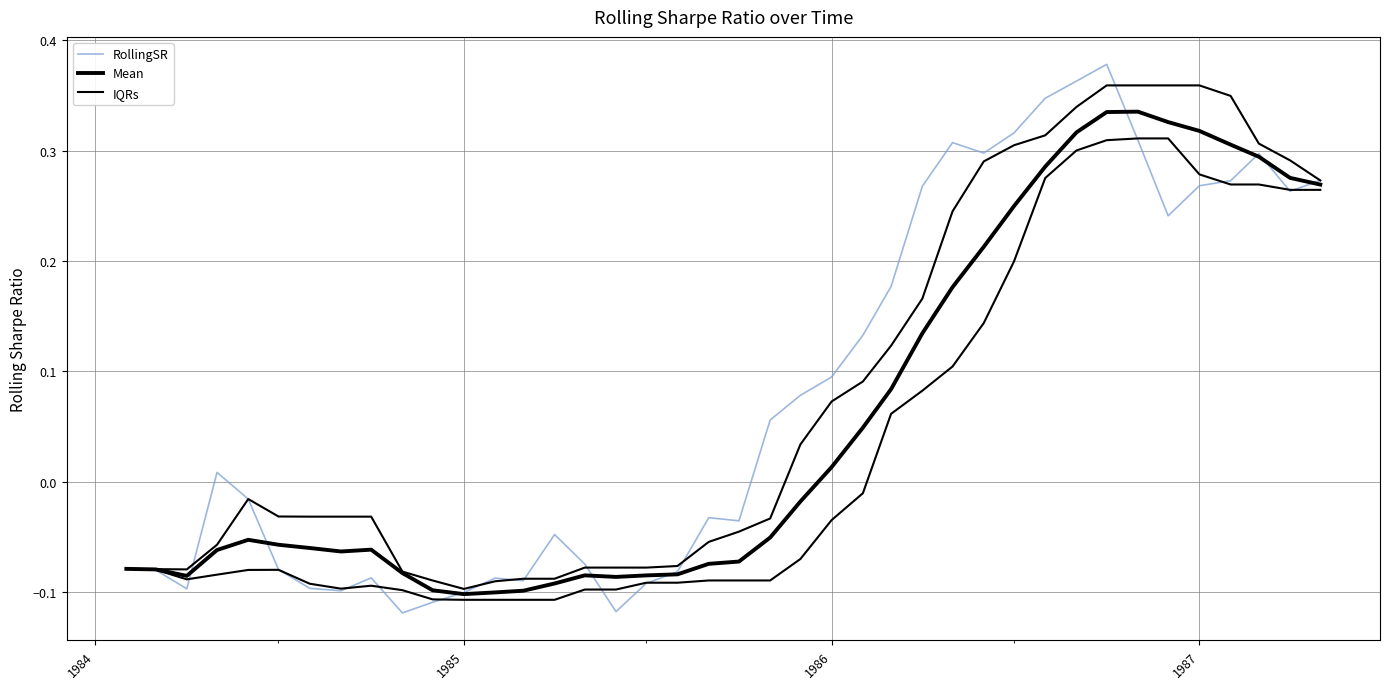

List the series in order of their peak value, lowest first.

Mean, IQRs, RollingSR